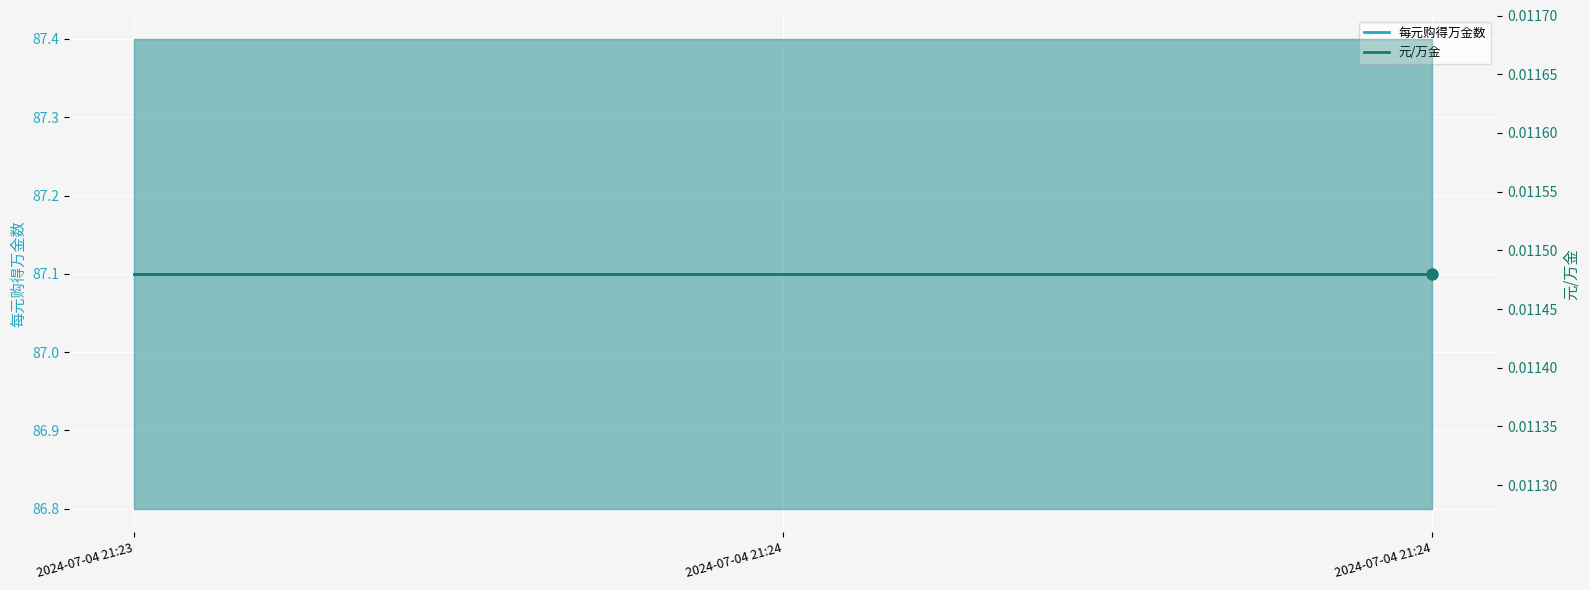

What is the total value across all series at 2024-07-04 21:24?

87.1